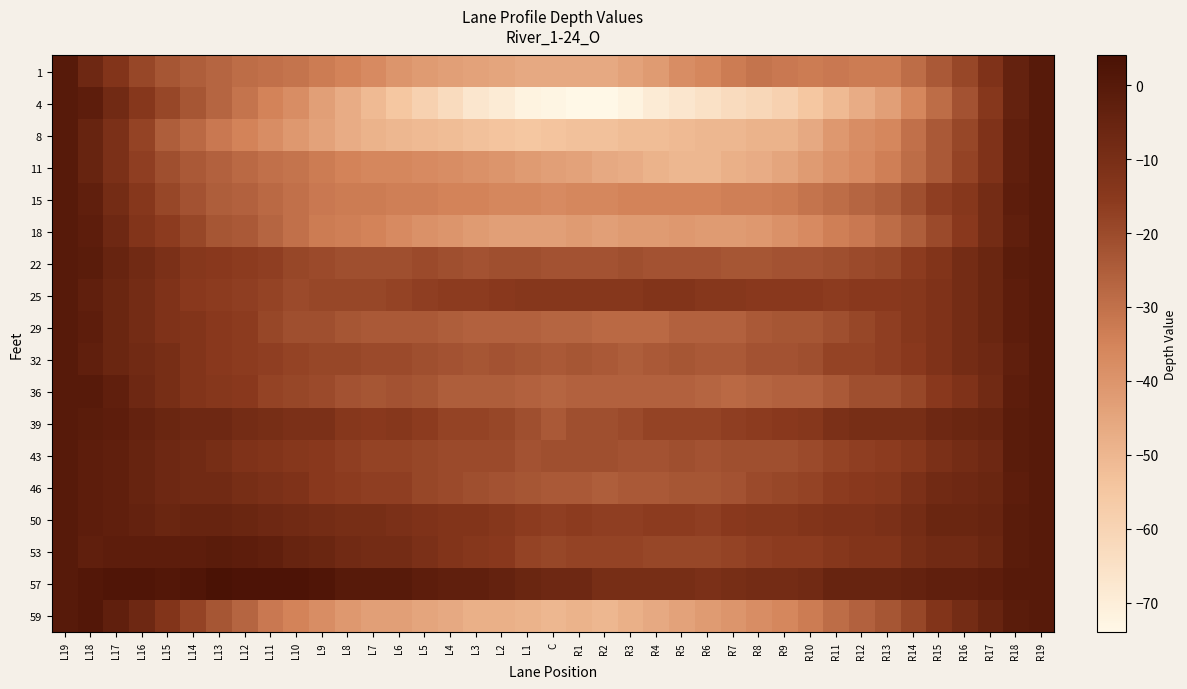

Reading left to right, extract all data points from this chart.

1: L19=0	L18=-7	L17=-13	L16=-19	L15=-23	L14=-25	L13=-27	L12=-29	L11=-30	L10=-31	L9=-33	L8=-35	L7=-37	L6=-40	L5=-42	L4=-43	L3=-44	L2=-45	L1=-46	C=-46	R1=-46	R2=-46	R3=-44	R4=-42	R5=-38	R6=-36	R7=-33	R8=-31	R9=-32	R10=-33	R11=-32	R12=-33	R13=-33	R14=-29	R15=-24	R16=-19	R17=-12	R18=-4	R19=0
4: L19=0	L18=-2	L17=-8	L16=-14	L15=-19	L14=-23	L13=-27	L12=-31	L11=-35	L10=-38	L9=-43	L8=-47	L7=-51	L6=-55	L5=-59	L4=-63	L3=-67	L2=-69	L1=-72	C=-73	R1=-74	R2=-74	R3=-72	R4=-69	R5=-67	R6=-65	R7=-63	R8=-61	R9=-59	R10=-55	R11=-51	R12=-47	R13=-43	R14=-36	R15=-29	R16=-22	R17=-14	R18=-4	R19=0
8: L19=0	L18=-5	L17=-11	L16=-18	L15=-25	L14=-28	L13=-32	L12=-35	L11=-38	L10=-41	L9=-44	L8=-47	L7=-49	L6=-50	L5=-51	L4=-52	L3=-53	L2=-54	L1=-55	C=-54	R1=-53	R2=-53	R3=-52	R4=-52	R5=-51	R6=-50	R7=-50	R8=-49	R9=-49	R10=-46	R11=-41	R12=-38	R13=-36	R14=-30	R15=-24	R16=-19	R17=-12	R18=-3	R19=0
11: L19=0	L18=-5	L17=-11	L16=-17	L15=-21	L14=-24	L13=-26	L12=-28	L11=-30	L10=-31	L9=-33	L8=-35	L7=-36	L6=-36	L5=-37	L4=-38	L3=-39	L2=-40	L1=-42	C=-43	R1=-44	R2=-46	R3=-47	R4=-49	R5=-50	R6=-50	R7=-48	R8=-47	R9=-45	R10=-42	R11=-39	R12=-37	R13=-34	R14=-29	R15=-24	R16=-18	R17=-12	R18=-3	R19=0
15: L19=0	L18=-3	L17=-9	L16=-14	L15=-19	L14=-22	L13=-25	L12=-26	L11=-28	L10=-30	L9=-32	L8=-33	L7=-33	L6=-34	L5=-34	L4=-35	L3=-35	L2=-36	L1=-36	C=-37	R1=-36	R2=-36	R3=-35	R4=-35	R5=-35	R6=-35	R7=-34	R8=-34	R9=-33	R10=-31	R11=-29	R12=-27	R13=-25	R14=-21	R15=-17	R16=-14	R17=-9	R18=-2	R19=0
18: L19=0	L18=-2	L17=-7	L16=-13	L15=-16	L14=-19	L13=-23	L12=-24	L11=-27	L10=-30	L9=-33	L8=-34	L7=-35	L6=-37	L5=-39	L4=-40	L3=-42	L2=-43	L1=-43	C=-43	R1=-42	R2=-43	R3=-42	R4=-42	R5=-41	R6=-42	R7=-42	R8=-41	R9=-39	R10=-37	R11=-34	R12=-32	R13=-29	R14=-25	R15=-20	R16=-15	R17=-9	R18=-3	R19=0
22: L19=0	L18=-1	L17=-5	L16=-8	L15=-11	L14=-14	L13=-15	L12=-16	L11=-17	L10=-19	L9=-20	L8=-21	L7=-21	L6=-21	L5=-20	L4=-21	L3=-22	L2=-21	L1=-21	C=-22	R1=-22	R2=-22	R3=-21	R4=-22	R5=-22	R6=-22	R7=-23	R8=-23	R9=-22	R10=-22	R11=-21	R12=-20	R13=-19	R14=-16	R15=-13	R16=-9	R17=-6	R18=-1	R19=0
25: L19=0	L18=-3	L17=-6	L16=-9	L15=-12	L14=-15	L13=-16	L12=-17	L11=-18	L10=-20	L9=-19	L8=-19	L7=-19	L6=-18	L5=-17	L4=-16	L3=-16	L2=-15	L1=-14	C=-14	R1=-14	R2=-14	R3=-14	R4=-13	R5=-13	R6=-14	R7=-14	R8=-15	R9=-15	R10=-15	R11=-16	R12=-15	R13=-15	R14=-14	R15=-12	R16=-9	R17=-6	R18=-2	R19=0
29: L19=0	L18=-2	L17=-6	L16=-9	L15=-12	L14=-13	L13=-15	L12=-16	L11=-19	L10=-21	L9=-21	L8=-23	L7=-24	L6=-24	L5=-24	L4=-25	L3=-26	L2=-26	L1=-26	C=-27	R1=-27	R2=-28	R3=-28	R4=-28	R5=-26	R6=-26	R7=-26	R8=-24	R9=-23	R10=-23	R11=-21	R12=-19	R13=-17	R14=-14	R15=-12	R16=-9	R17=-6	R18=-2	R19=0
32: L19=0	L18=-3	L17=-6	L16=-8	L15=-10	L14=-13	L13=-15	L12=-16	L11=-17	L10=-18	L9=-19	L8=-19	L7=-20	L6=-20	L5=-21	L4=-22	L3=-23	L2=-22	L1=-23	C=-24	R1=-23	R2=-24	R3=-25	R4=-24	R5=-23	R6=-24	R7=-24	R8=-22	R9=-22	R10=-21	R11=-18	R12=-18	R13=-17	R14=-15	R15=-12	R16=-9	R17=-7	R18=-3	R19=0
36: L19=0	L18=0	L17=-3	L16=-7	L15=-10	L14=-13	L13=-14	L12=-15	L11=-18	L10=-19	L9=-20	L8=-22	L7=-23	L6=-22	L5=-23	L4=-25	L3=-25	L2=-25	L1=-26	C=-27	R1=-26	R2=-26	R3=-26	R4=-26	R5=-26	R6=-27	R7=-28	R8=-27	R9=-26	R10=-26	R11=-24	R12=-21	R13=-21	R14=-19	R15=-15	R16=-12	R17=-8	R18=-2	R19=0
39: L19=0	L18=-1	L17=-2	L16=-4	L15=-6	L14=-7	L13=-7	L12=-9	L11=-10	L10=-11	L9=-11	L8=-14	L7=-15	L6=-14	L5=-16	L4=-18	L3=-18	L2=-19	L1=-21	C=-24	R1=-21	R2=-21	R3=-20	R4=-18	R5=-18	R6=-18	R7=-17	R8=-16	R9=-15	R10=-14	R11=-11	R12=-10	R13=-10	R14=-10	R15=-7	R16=-6	R17=-5	R18=-1	R19=0
43: L19=0	L18=-2	L17=-3	L16=-5	L15=-7	L14=-8	L13=-10	L12=-12	L11=-13	L10=-14	L9=-15	L8=-17	L7=-18	L6=-18	L5=-19	L4=-20	L3=-20	L2=-20	L1=-22	C=-21	R1=-21	R2=-21	R3=-22	R4=-22	R5=-21	R6=-22	R7=-21	R8=-21	R9=-21	R10=-20	R11=-18	R12=-17	R13=-16	R14=-14	R15=-11	R16=-9	R17=-7	R18=-1	R19=0
46: L19=0	L18=-2	L17=-3	L16=-5	L15=-7	L14=-8	L13=-8	L12=-10	L11=-11	L10=-12	L9=-15	L8=-16	L7=-17	L6=-17	L5=-19	L4=-20	L3=-21	L2=-22	L1=-23	C=-24	R1=-24	R2=-25	R3=-24	R4=-24	R5=-23	R6=-23	R7=-22	R8=-20	R9=-19	R10=-18	R11=-16	R12=-15	R13=-14	R14=-11	R15=-8	R16=-7	R17=-6	R18=-2	R19=0
50: L19=0	L18=-2	L17=-3	L16=-4	L15=-6	L14=-5	L13=-5	L12=-6	L11=-7	L10=-8	L9=-9	L8=-10	L7=-10	L6=-11	L5=-12	L4=-13	L3=-13	L2=-14	L1=-16	C=-17	R1=-16	R2=-17	R3=-17	R4=-16	R5=-16	R6=-17	R7=-15	R8=-14	R9=-14	R10=-13	R11=-12	R12=-12	R13=-11	R14=-9	R15=-6	R16=-6	R17=-5	R18=-1	R19=0
53: L19=0	L18=-3	L17=-2	L16=-2	L15=-2	L14=-2	L13=-1	L12=-2	L11=-3	L10=-5	L9=-6	L8=-8	L7=-9	L6=-9	L5=-11	L4=-13	L3=-14	L2=-15	L1=-18	C=-19	R1=-18	R2=-18	R3=-18	R4=-19	R5=-19	R6=-19	R7=-18	R8=-17	R9=-16	R10=-16	R11=-14	R12=-13	R13=-13	R14=-10	R15=-8	R16=-8	R17=-6	R18=-1	R19=0
57: L19=0	L18=1	L17=2	L16=2	L15=1	L14=2	L13=4	L12=3	L11=3	L10=3	L9=2	L8=0	L7=0	L6=0	L5=-2	L4=-3	L3=-3	L2=-4	L1=-6	C=-7	R1=-7	R2=-10	R3=-10	R4=-10	R5=-10	R6=-11	R7=-10	R8=-9	R9=-9	R10=-8	R11=-5	R12=-5	R13=-5	R14=-4	R15=-3	R16=-3	R17=-2	R18=0	R19=0
59: L19=0	L18=1	L17=-3	L16=-7	L15=-13	L14=-18	L13=-23	L12=-27	L11=-32	L10=-35	L9=-38	L8=-41	L7=-43	L6=-43	L5=-45	L4=-46	L3=-48	L2=-48	L1=-49	C=-50	R1=-49	R2=-50	R3=-48	R4=-46	R5=-44	R6=-42	R7=-40	R8=-38	R9=-36	R10=-33	R11=-29	R12=-26	R13=-23	R14=-19	R15=-13	R16=-9	R17=-5	R18=-1	R19=0